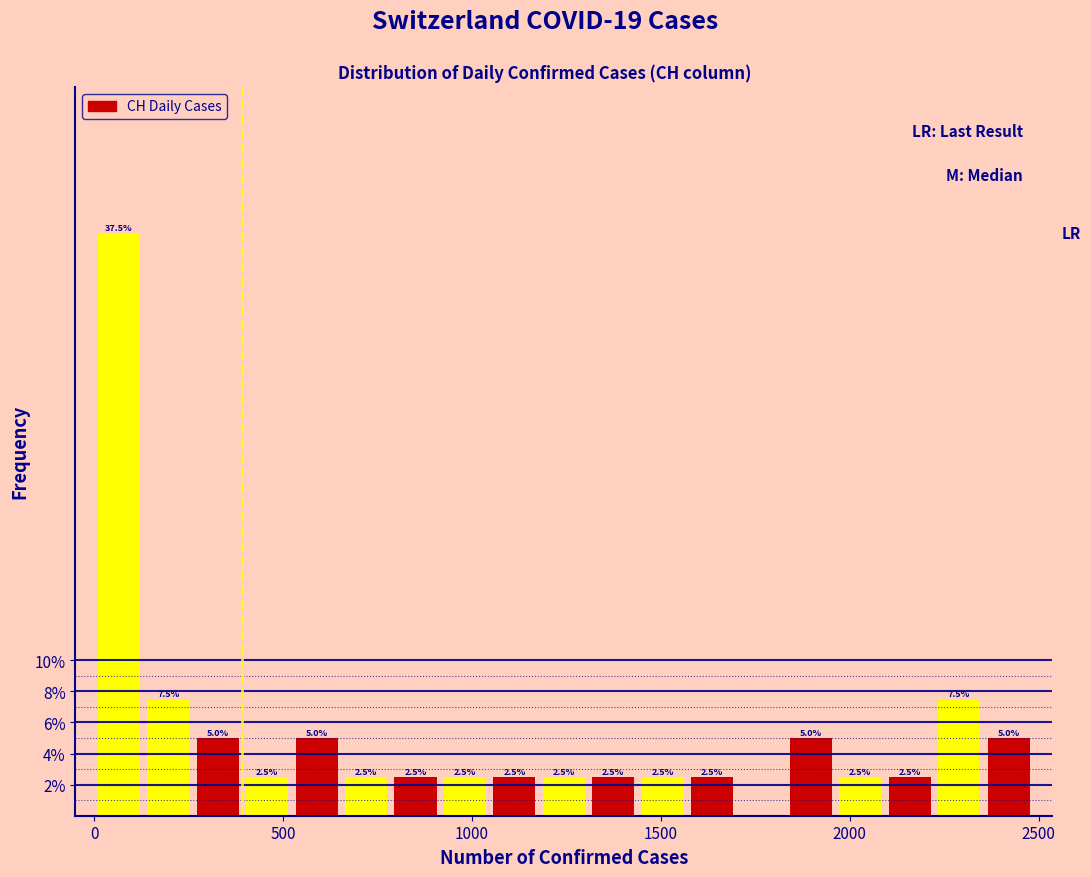

Read against the x-axis, roughly where is the centre of the tallest bar?

50